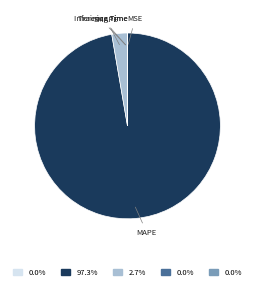

What is the largest slice in the pie chart?

MAPE